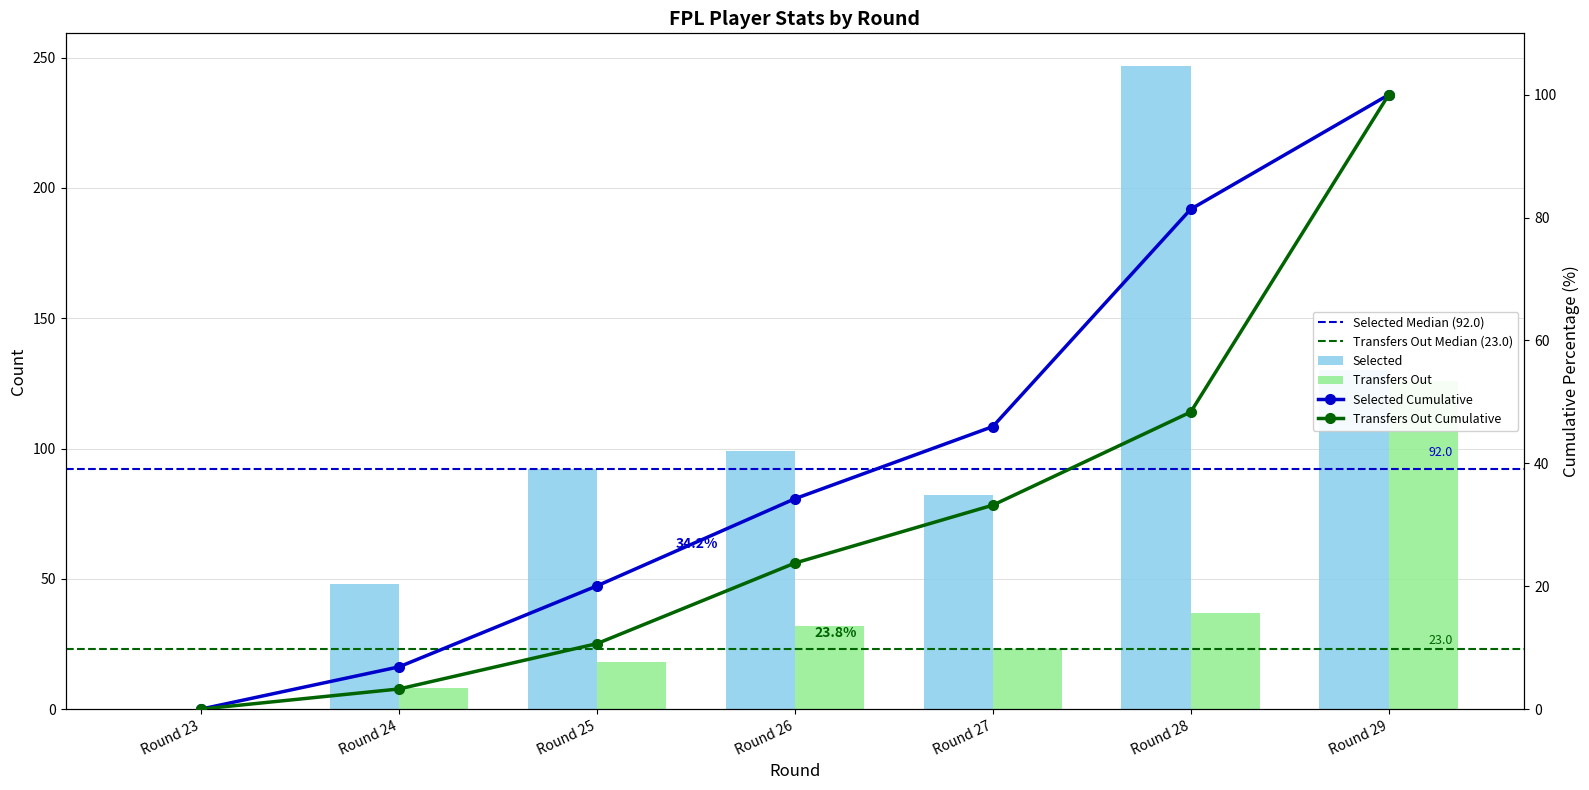

What is the difference between the second highest and minimum values in the transfers_out series?

37